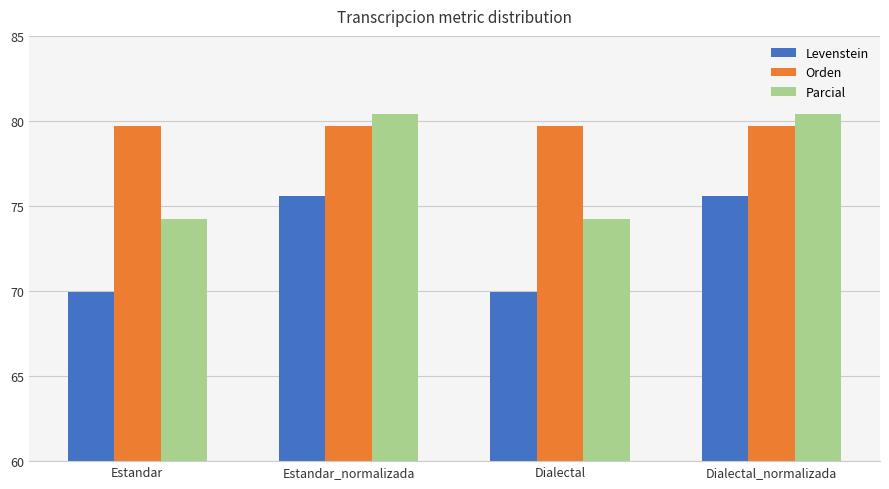

Rank the series by their maximum value, from highest to lowest.

Parcial, Orden, Levenstein